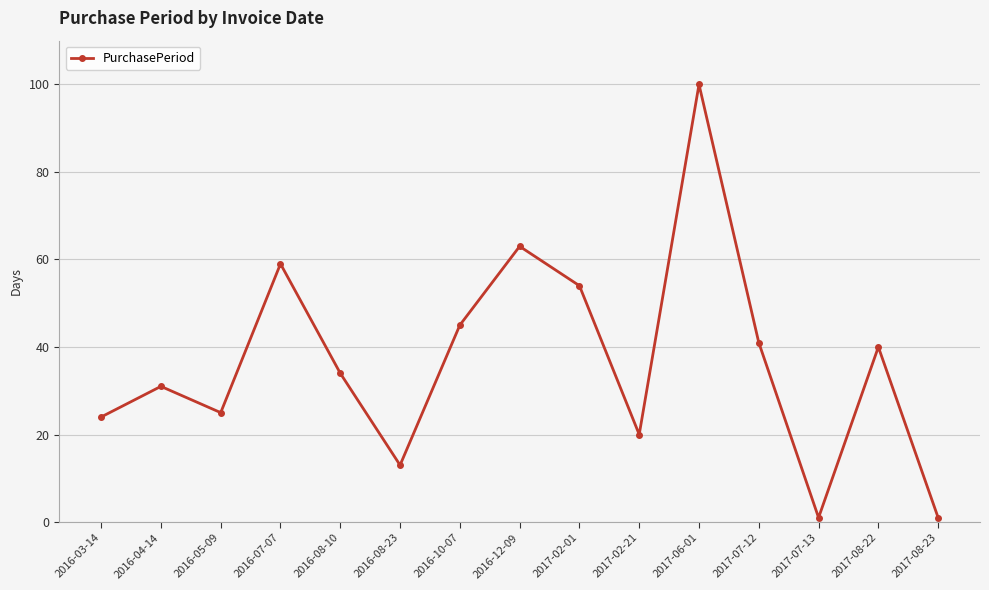

Is this an area chart (filled region under the line)?

No